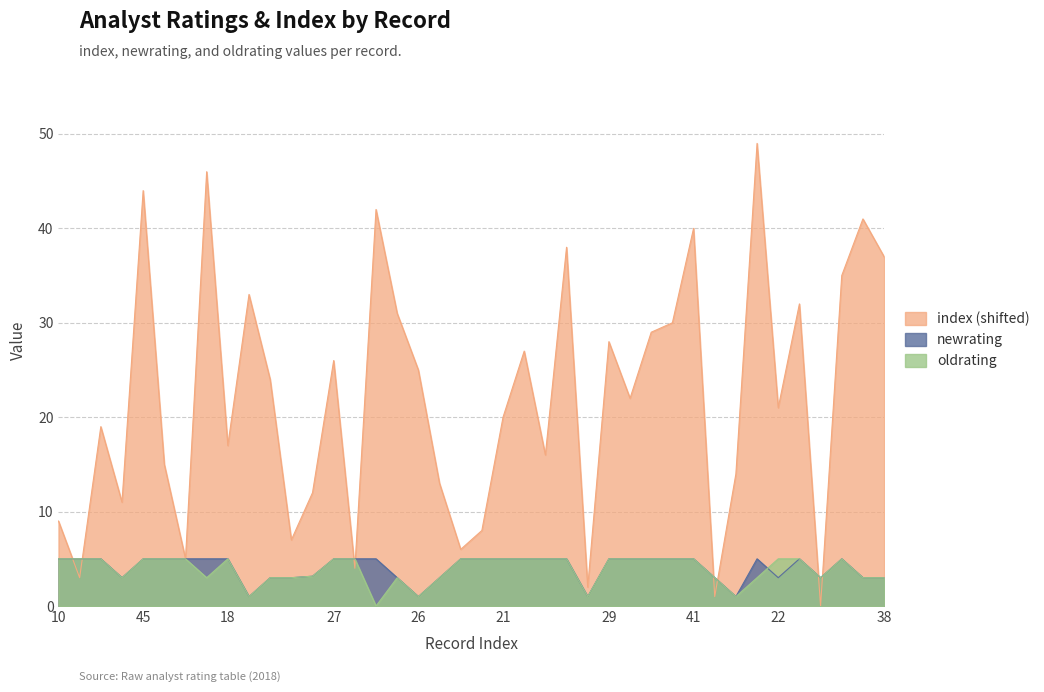

What position from the left is 39?

25